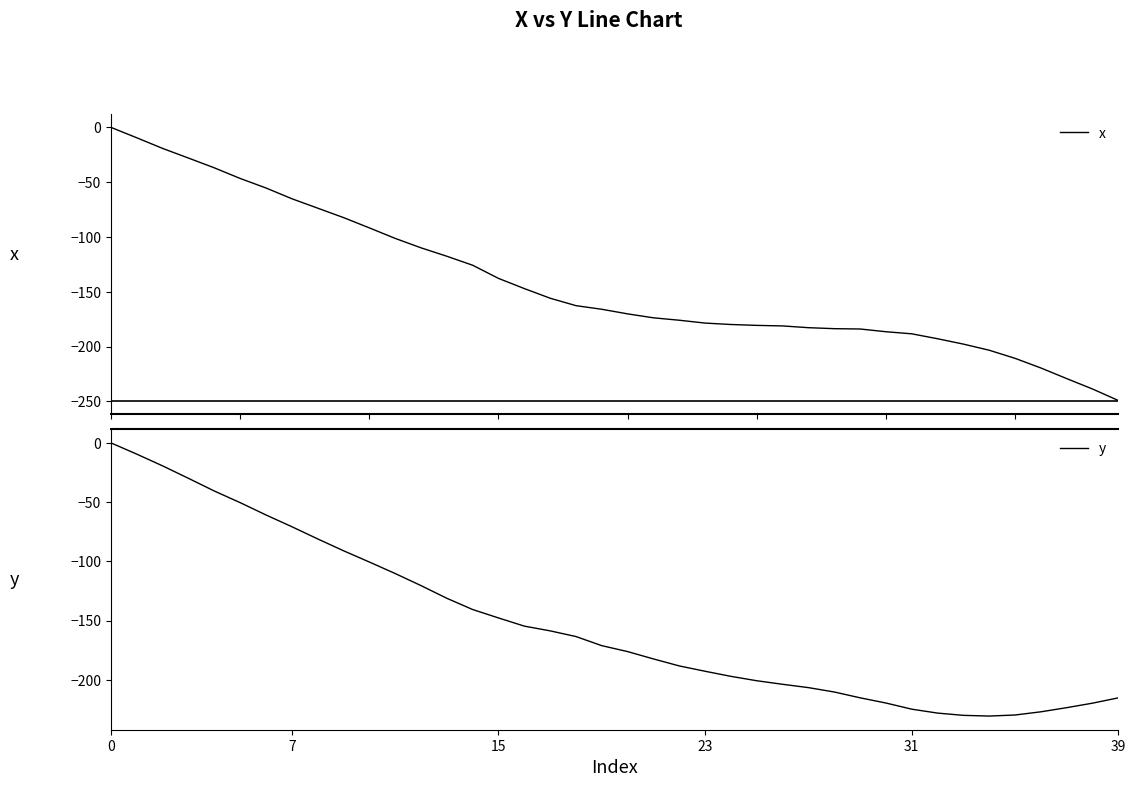

How many intersections are there between x and y?

1